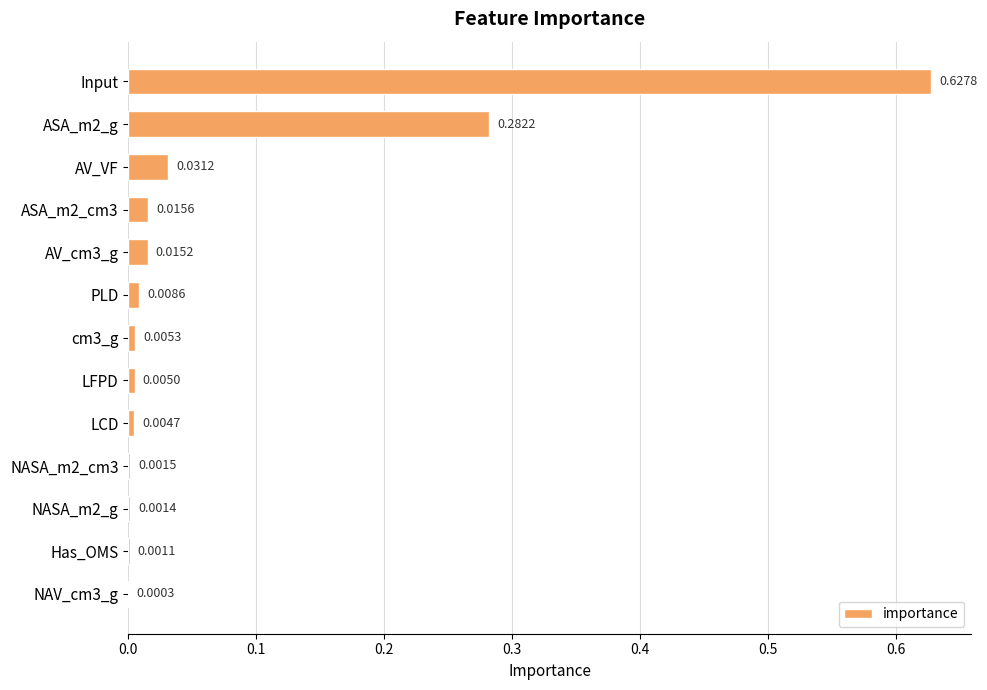

At which category does the chart reach its peak across all series?

Input